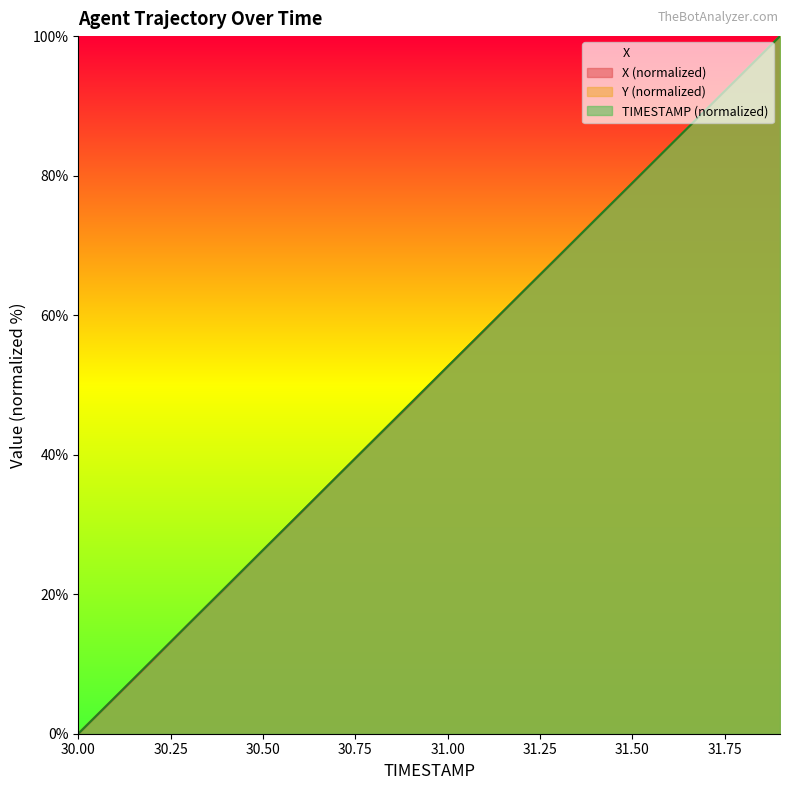

Between 31.3 and 31.9, which series saw the biggest shift?

X